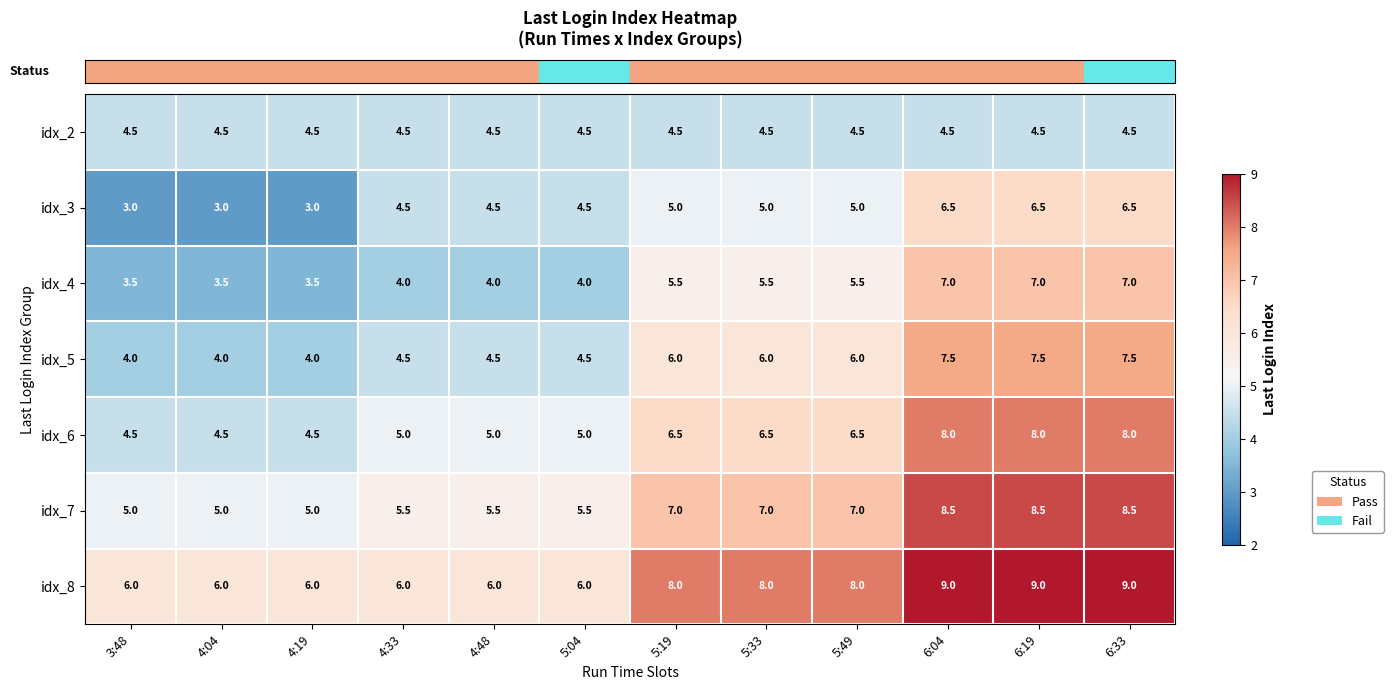

What is the difference between the highest and lowest values at 6:04?

4.5